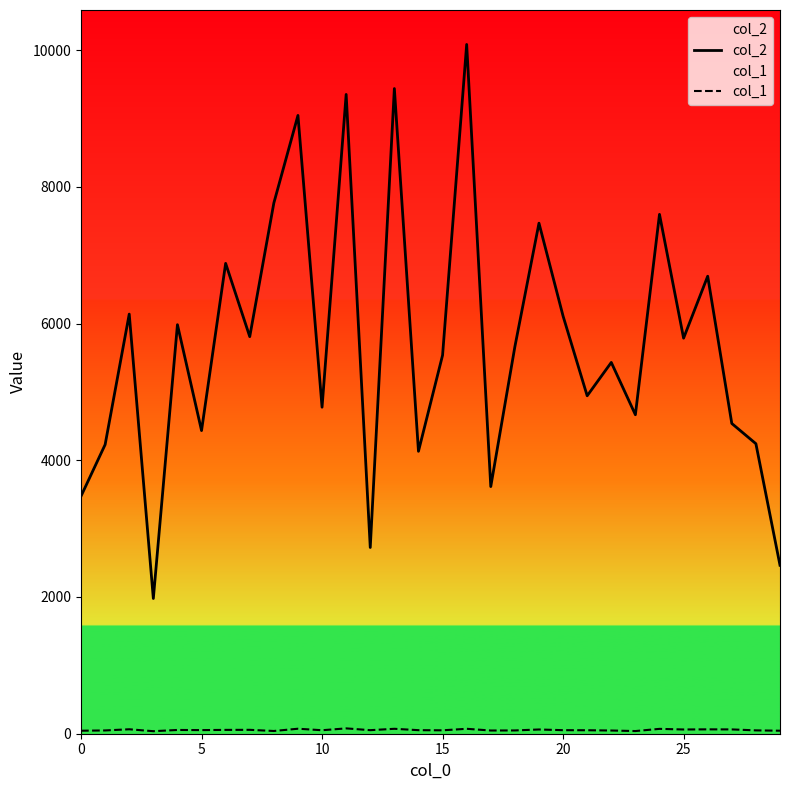

Between 8 and 24, which series saw the biggest shift?

col_2